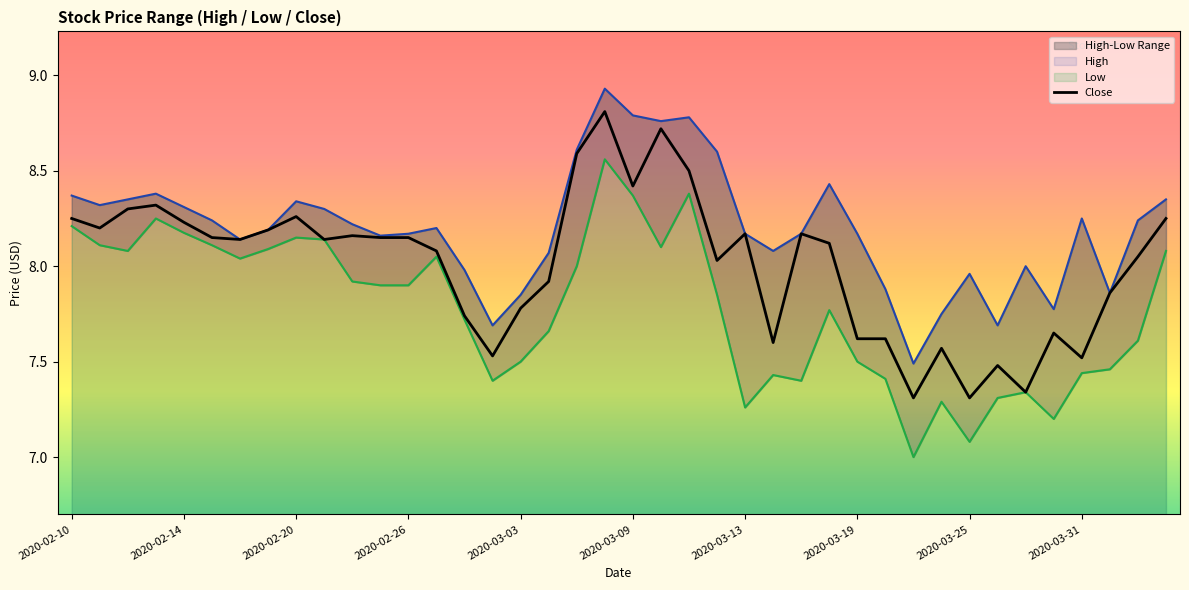

How many data points in High are less than 8?

10